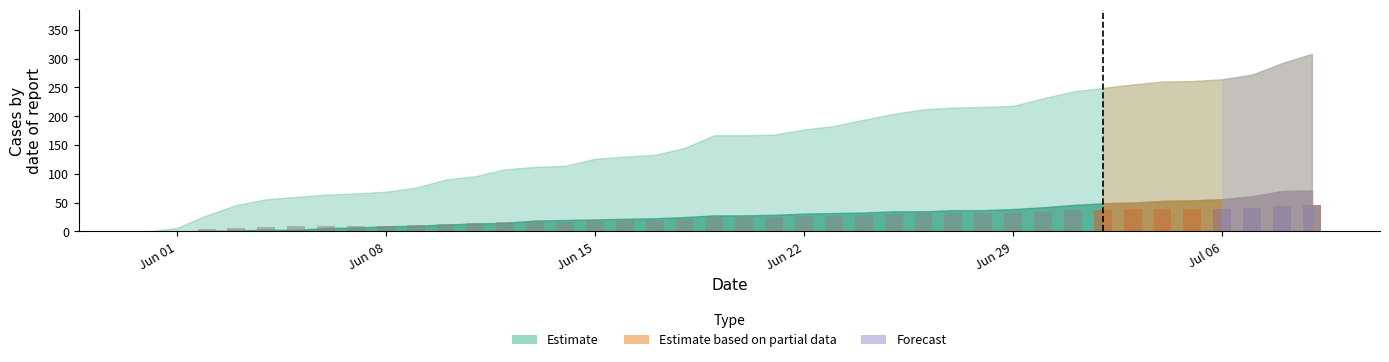

Reading left to right, extract all data points from this chart.

0.0	0.9	4.2	6.9	8.4	9.0	9.6	9.9	10.3	11.4	13.5	14.4	16.2	16.8	17.1	18.9	19.5	19.9	21.8	25.1	25.1	25.2	26.6	27.4	29.1	30.6	31.8	32.2	32.4	32.7	34.6	36.4	37.4	38.2	39.0	39.1	39.6	40.8	43.8	46.2